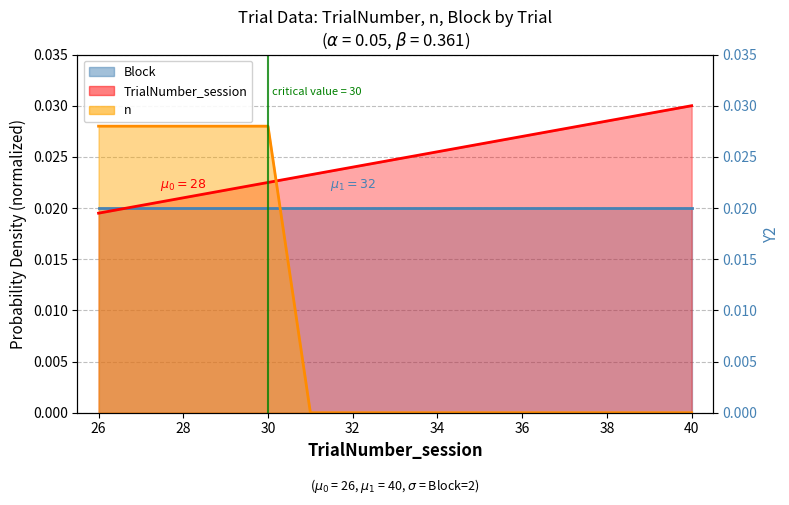

True or false: n has a value of -0.0 at 33.

False